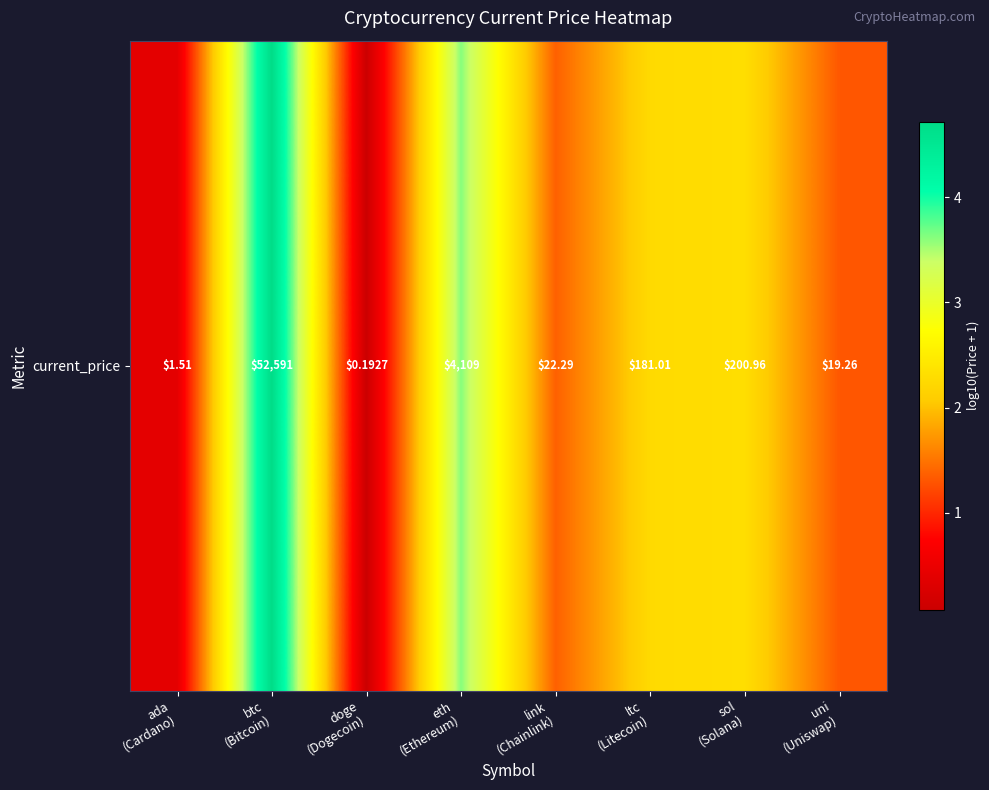

How many values are below 2?

4